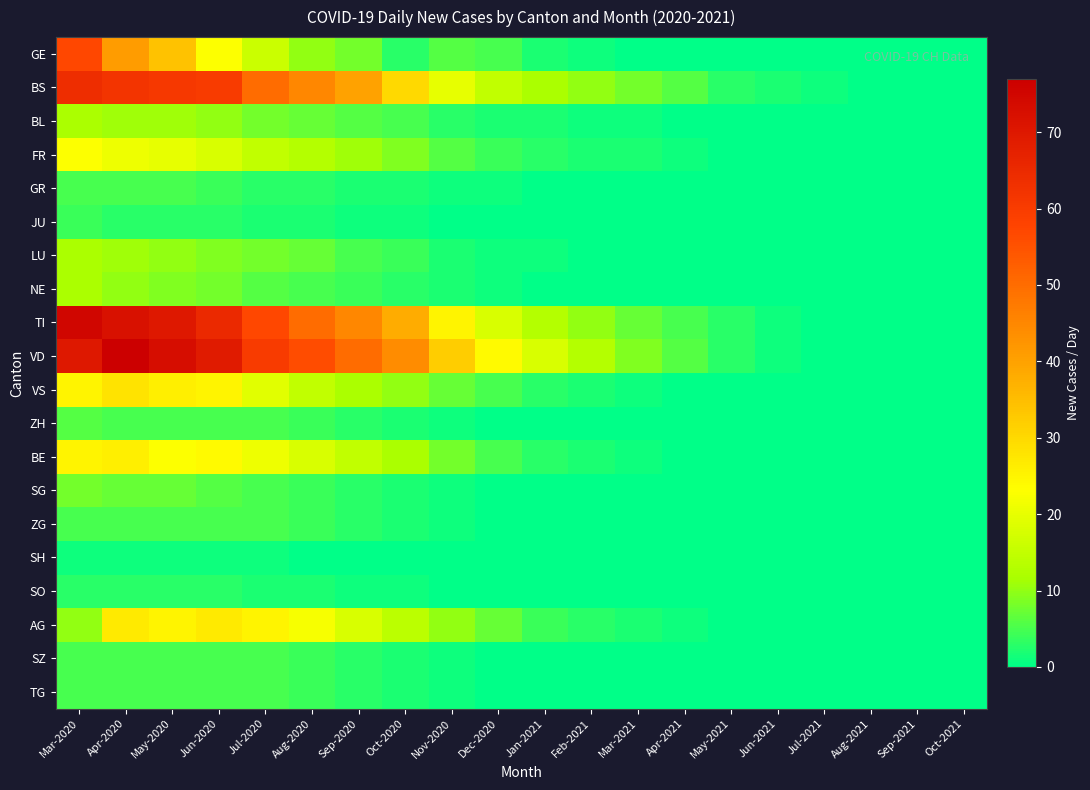

Reading left to right, transcribe all the data shown in this chart.

GE: Mar-2020=57	Apr-2020=41	May-2020=34	Jun-2020=23	Jul-2020=16	Aug-2020=10	Sep-2020=8	Oct-2020=3	Nov-2020=6	Dec-2020=5	Jan-2021=2	Feb-2021=1	Mar-2021=0	Apr-2021=0	May-2021=0	Jun-2021=0	Jul-2021=0	Aug-2021=0	Sep-2021=0	Oct-2021=0
BS: Mar-2020=64	Apr-2020=62	May-2020=61	Jun-2020=60	Jul-2020=50	Aug-2020=45	Sep-2020=40	Oct-2020=30	Nov-2020=20	Dec-2020=15	Jan-2021=12	Feb-2021=10	Mar-2021=8	Apr-2021=6	May-2021=3	Jun-2021=2	Jul-2021=1	Aug-2021=0	Sep-2021=0	Oct-2021=0
BL: Mar-2020=12	Apr-2020=11	May-2020=11	Jun-2020=10	Jul-2020=8	Aug-2020=7	Sep-2020=6	Oct-2020=5	Nov-2020=3	Dec-2020=2	Jan-2021=2	Feb-2021=1	Mar-2021=1	Apr-2021=0	May-2021=0	Jun-2021=0	Jul-2021=0	Aug-2021=0	Sep-2021=0	Oct-2021=0
FR: Mar-2020=23	Apr-2020=21	May-2020=20	Jun-2020=18	Jul-2020=15	Aug-2020=13	Sep-2020=11	Oct-2020=9	Nov-2020=6	Dec-2020=4	Jan-2021=3	Feb-2021=2	Mar-2021=2	Apr-2021=1	May-2021=0	Jun-2021=0	Jul-2021=0	Aug-2021=0	Sep-2021=0	Oct-2021=0
GR: Mar-2020=5	Apr-2020=5	May-2020=5	Jun-2020=4	Jul-2020=3	Aug-2020=3	Sep-2020=2	Oct-2020=2	Nov-2020=1	Dec-2020=1	Jan-2021=0	Feb-2021=0	Mar-2021=0	Apr-2021=0	May-2021=0	Jun-2021=0	Jul-2021=0	Aug-2021=0	Sep-2021=0	Oct-2021=0
JU: Mar-2020=4	Apr-2020=3	May-2020=3	Jun-2020=3	Jul-2020=2	Aug-2020=2	Sep-2020=1	Oct-2020=1	Nov-2020=0	Dec-2020=0	Jan-2021=0	Feb-2021=0	Mar-2021=0	Apr-2021=0	May-2021=0	Jun-2021=0	Jul-2021=0	Aug-2021=0	Sep-2021=0	Oct-2021=0
LU: Mar-2020=12	Apr-2020=11	May-2020=10	Jun-2020=9	Jul-2020=8	Aug-2020=7	Sep-2020=5	Oct-2020=4	Nov-2020=2	Dec-2020=1	Jan-2021=1	Feb-2021=0	Mar-2021=0	Apr-2021=0	May-2021=0	Jun-2021=0	Jul-2021=0	Aug-2021=0	Sep-2021=0	Oct-2021=0
NE: Mar-2020=12	Apr-2020=10	May-2020=9	Jun-2020=8	Jul-2020=6	Aug-2020=5	Sep-2020=4	Oct-2020=3	Nov-2020=2	Dec-2020=1	Jan-2021=0	Feb-2021=0	Mar-2021=0	Apr-2021=0	May-2021=0	Jun-2021=0	Jul-2021=0	Aug-2021=0	Sep-2021=0	Oct-2021=0
TI: Mar-2020=75	Apr-2020=72	May-2020=70	Jun-2020=65	Jul-2020=57	Aug-2020=50	Sep-2020=45	Oct-2020=38	Nov-2020=25	Dec-2020=18	Jan-2021=13	Feb-2021=10	Mar-2021=7	Apr-2021=5	May-2021=3	Jun-2021=1	Jul-2021=0	Aug-2021=0	Sep-2021=0	Oct-2021=0
VD: Mar-2020=70	Apr-2020=77	May-2020=73	Jun-2020=69	Jul-2020=60	Aug-2020=56	Sep-2020=50	Oct-2020=44	Nov-2020=32	Dec-2020=24	Jan-2021=18	Feb-2021=13	Mar-2021=9	Apr-2021=6	May-2021=3	Jun-2021=1	Jul-2021=0	Aug-2021=0	Sep-2021=0	Oct-2021=0
VS: Mar-2020=25	Apr-2020=28	May-2020=26	Jun-2020=25	Jul-2020=19	Aug-2020=15	Sep-2020=12	Oct-2020=10	Nov-2020=7	Dec-2020=5	Jan-2021=3	Feb-2021=2	Mar-2021=1	Apr-2021=0	May-2021=0	Jun-2021=0	Jul-2021=0	Aug-2021=0	Sep-2021=0	Oct-2021=0
ZH: Mar-2020=6	Apr-2020=5	May-2020=5	Jun-2020=5	Jul-2020=5	Aug-2020=4	Sep-2020=3	Oct-2020=2	Nov-2020=1	Dec-2020=0	Jan-2021=0	Feb-2021=0	Mar-2021=0	Apr-2021=0	May-2021=0	Jun-2021=0	Jul-2021=0	Aug-2021=0	Sep-2021=0	Oct-2021=0
BE: Mar-2020=25	Apr-2020=26	May-2020=23	Jun-2020=24	Jul-2020=21	Aug-2020=18	Sep-2020=15	Oct-2020=12	Nov-2020=8	Dec-2020=5	Jan-2021=3	Feb-2021=2	Mar-2021=1	Apr-2021=0	May-2021=0	Jun-2021=0	Jul-2021=0	Aug-2021=0	Sep-2021=0	Oct-2021=0
SG: Mar-2020=8	Apr-2020=7	May-2020=7	Jun-2020=6	Jul-2020=5	Aug-2020=4	Sep-2020=3	Oct-2020=2	Nov-2020=1	Dec-2020=0	Jan-2021=0	Feb-2021=0	Mar-2021=0	Apr-2021=0	May-2021=0	Jun-2021=0	Jul-2021=0	Aug-2021=0	Sep-2021=0	Oct-2021=0
ZG: Mar-2020=5	Apr-2020=5	May-2020=5	Jun-2020=5	Jul-2020=5	Aug-2020=4	Sep-2020=3	Oct-2020=2	Nov-2020=1	Dec-2020=0	Jan-2021=0	Feb-2021=0	Mar-2021=0	Apr-2021=0	May-2021=0	Jun-2021=0	Jul-2021=0	Aug-2021=0	Sep-2021=0	Oct-2021=0
SH: Mar-2020=1	Apr-2020=1	May-2020=1	Jun-2020=1	Jul-2020=1	Aug-2020=0	Sep-2020=0	Oct-2020=0	Nov-2020=0	Dec-2020=0	Jan-2021=0	Feb-2021=0	Mar-2021=0	Apr-2021=0	May-2021=0	Jun-2021=0	Jul-2021=0	Aug-2021=0	Sep-2021=0	Oct-2021=0
SO: Mar-2020=3	Apr-2020=3	May-2020=3	Jun-2020=3	Jul-2020=2	Aug-2020=2	Sep-2020=1	Oct-2020=1	Nov-2020=0	Dec-2020=0	Jan-2021=0	Feb-2021=0	Mar-2021=0	Apr-2021=0	May-2021=0	Jun-2021=0	Jul-2021=0	Aug-2021=0	Sep-2021=0	Oct-2021=0
AG: Mar-2020=10	Apr-2020=27	May-2020=25	Jun-2020=27	Jul-2020=25	Aug-2020=22	Sep-2020=18	Oct-2020=14	Nov-2020=10	Dec-2020=7	Jan-2021=4	Feb-2021=3	Mar-2021=2	Apr-2021=1	May-2021=0	Jun-2021=0	Jul-2021=0	Aug-2021=0	Sep-2021=0	Oct-2021=0
SZ: Mar-2020=5	Apr-2020=5	May-2020=5	Jun-2020=5	Jul-2020=5	Aug-2020=4	Sep-2020=3	Oct-2020=2	Nov-2020=1	Dec-2020=0	Jan-2021=0	Feb-2021=0	Mar-2021=0	Apr-2021=0	May-2021=0	Jun-2021=0	Jul-2021=0	Aug-2021=0	Sep-2021=0	Oct-2021=0
TG: Mar-2020=5	Apr-2020=5	May-2020=5	Jun-2020=5	Jul-2020=5	Aug-2020=4	Sep-2020=3	Oct-2020=2	Nov-2020=1	Dec-2020=0	Jan-2021=0	Feb-2021=0	Mar-2021=0	Apr-2021=0	May-2021=0	Jun-2021=0	Jul-2021=0	Aug-2021=0	Sep-2021=0	Oct-2021=0